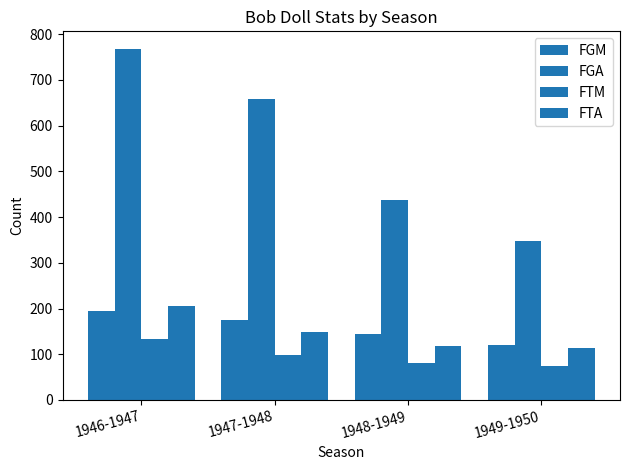

Reading left to right, list all the values displayed in this chart.

FGM: 194	174	145	120
FGA: 768	658	438	347
FTM: 134	98	80	75
FTA: 206	148	117	114